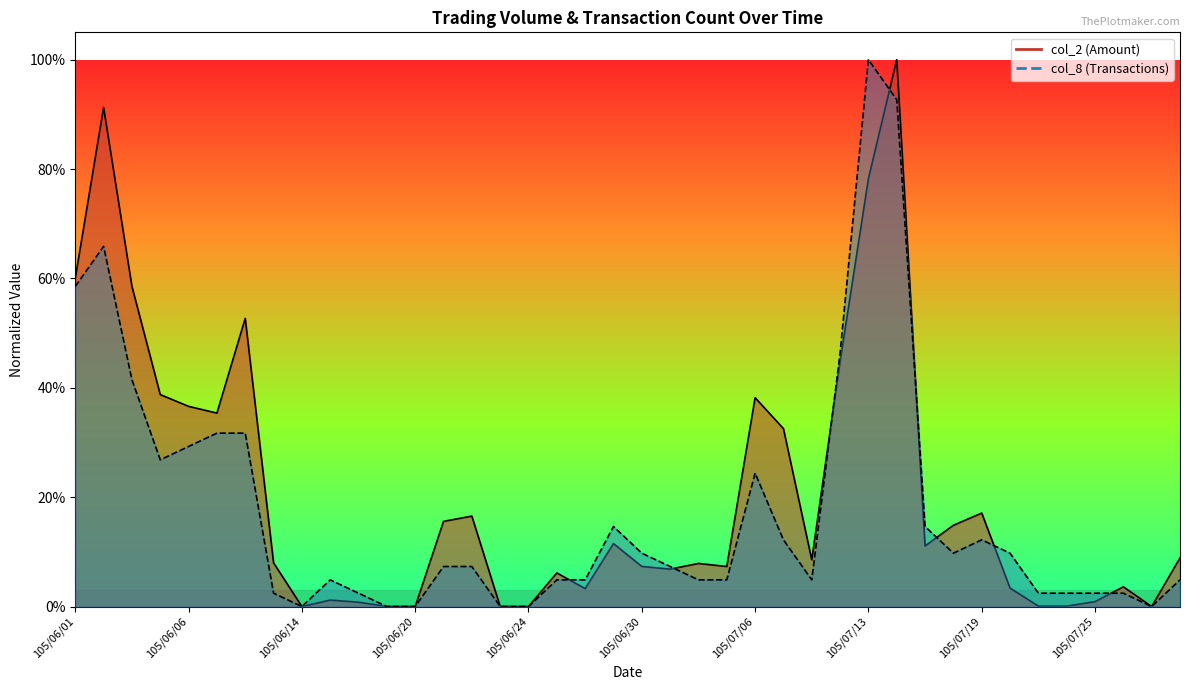

True or false: col_8 and col_2 intersect in this chart.

True